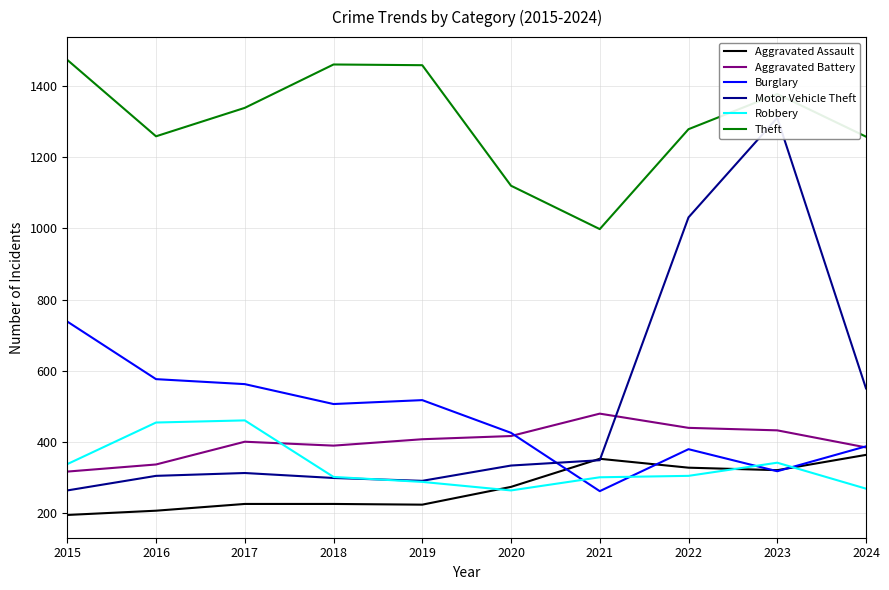

Where does the Robbery series first go above 304?

2015